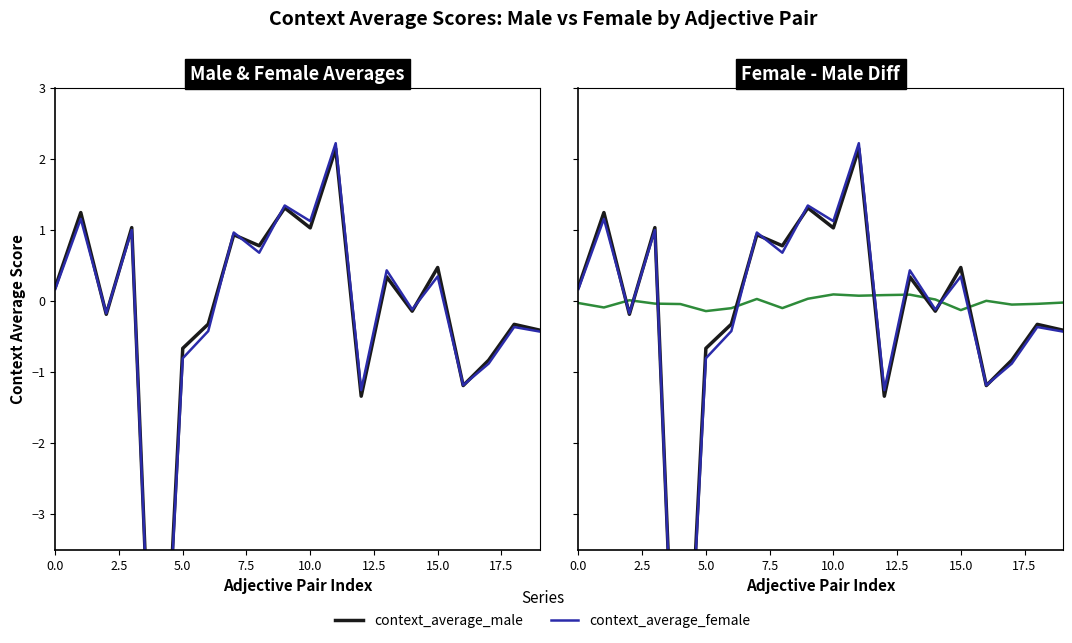

How many lines are shown in the chart?

3